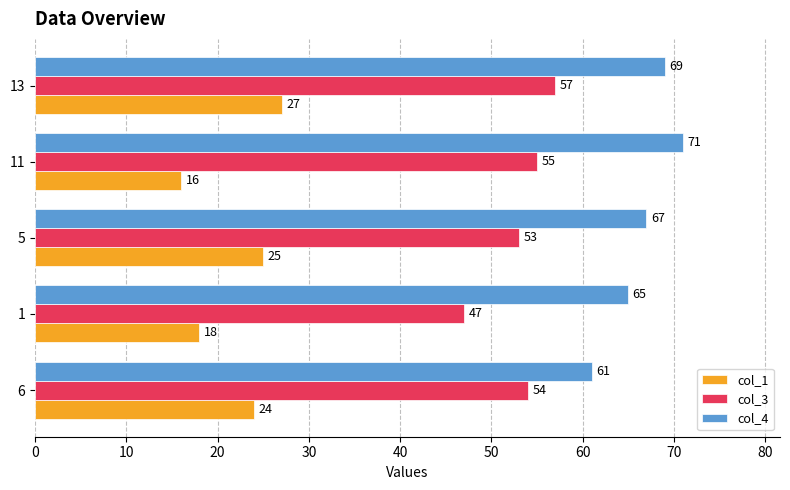

What is the difference between the maximum and minimum values in the col_4 series?

10